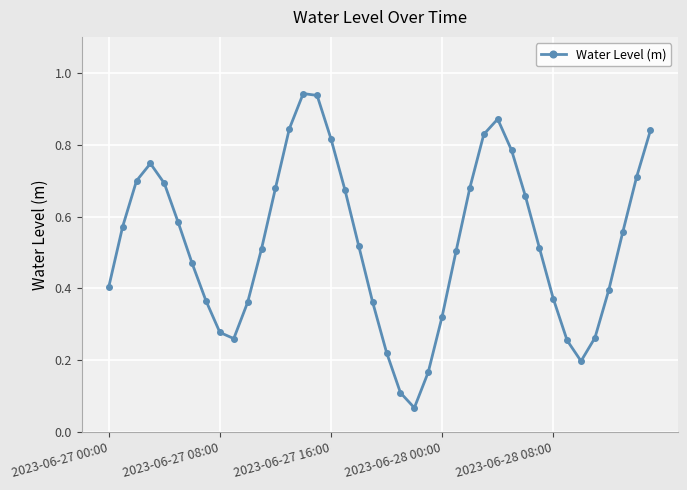

How many interior local valleys (lower than both neighbors) does the data have?

3